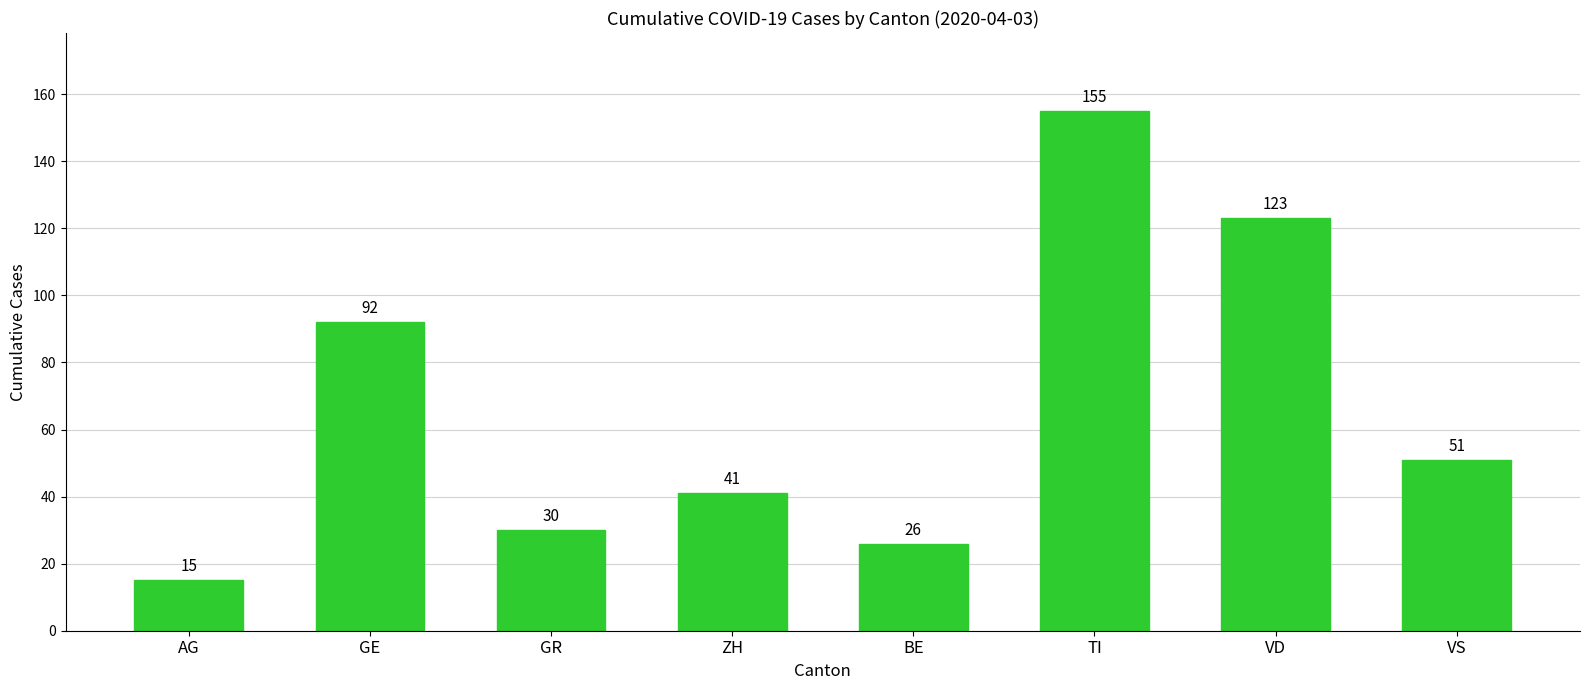

Rank the categories by value from highest to lowest.

TI, VD, GE, VS, ZH, GR, BE, AG